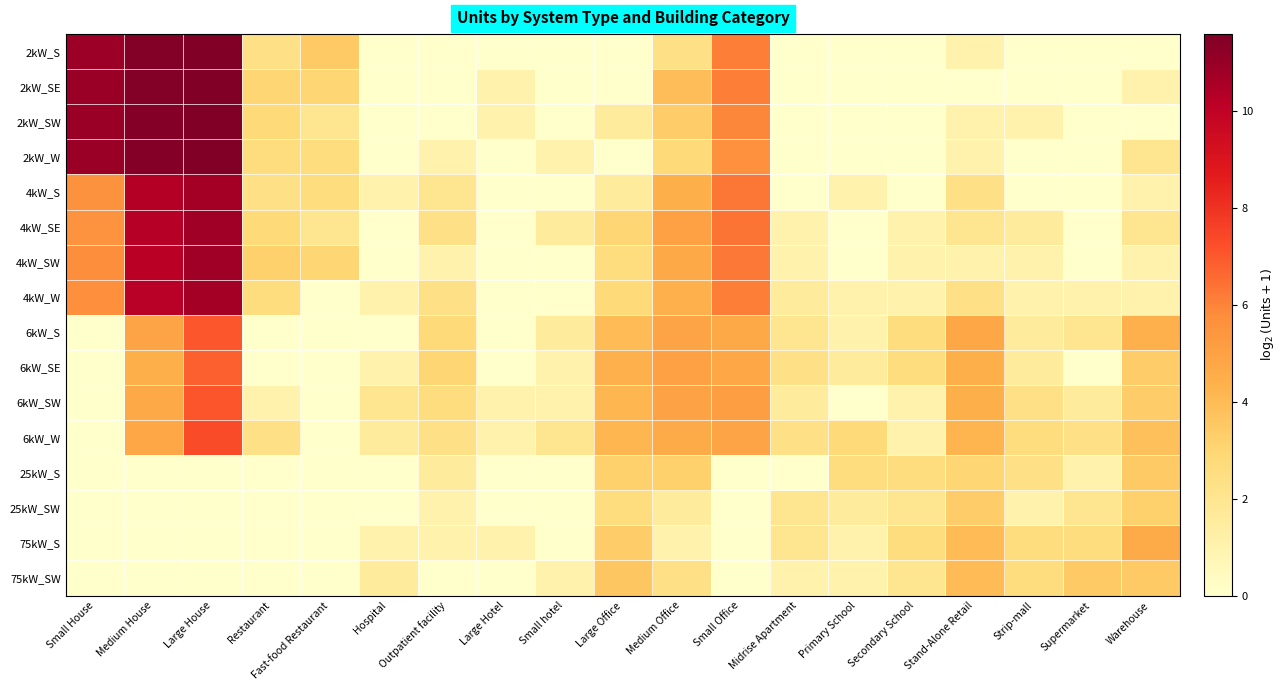

List the series in order of their peak value, highest first.

2kW_SW, 2kW_S, 2kW_SE, 2kW_W, 4kW_SE, 4kW_SW, 4kW_W, 4kW_S, 6kW_W, 6kW_SW, 6kW_S, 6kW_SE, 75kW_S, 75kW_SW, 25kW_S, 25kW_SW